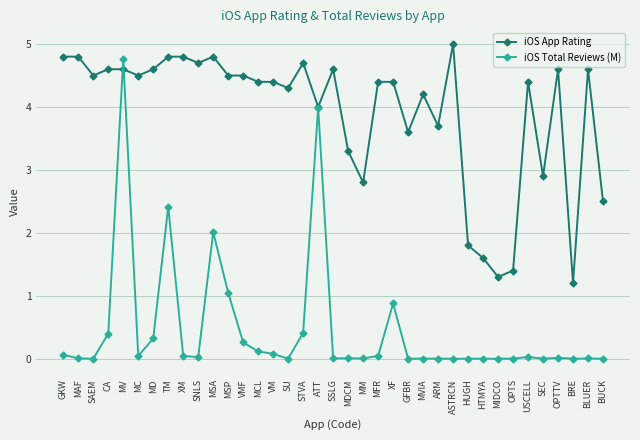

Which series ends up on top after the final intersection of iOS App Rating and iOS Total Reviews (M)?

iOS App Rating